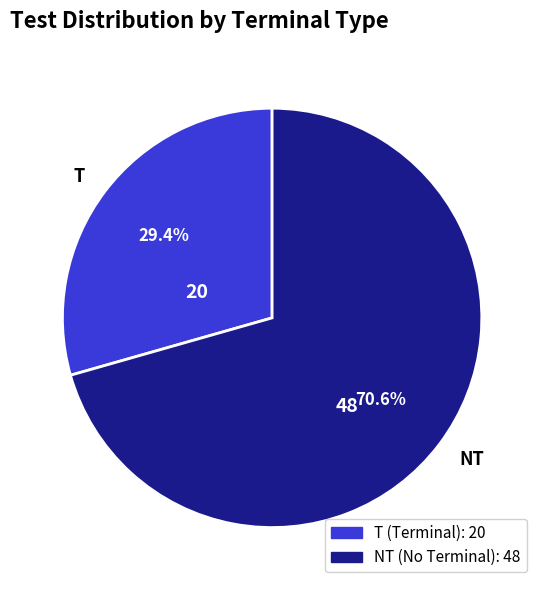

Count the number of slices in the pie.

2